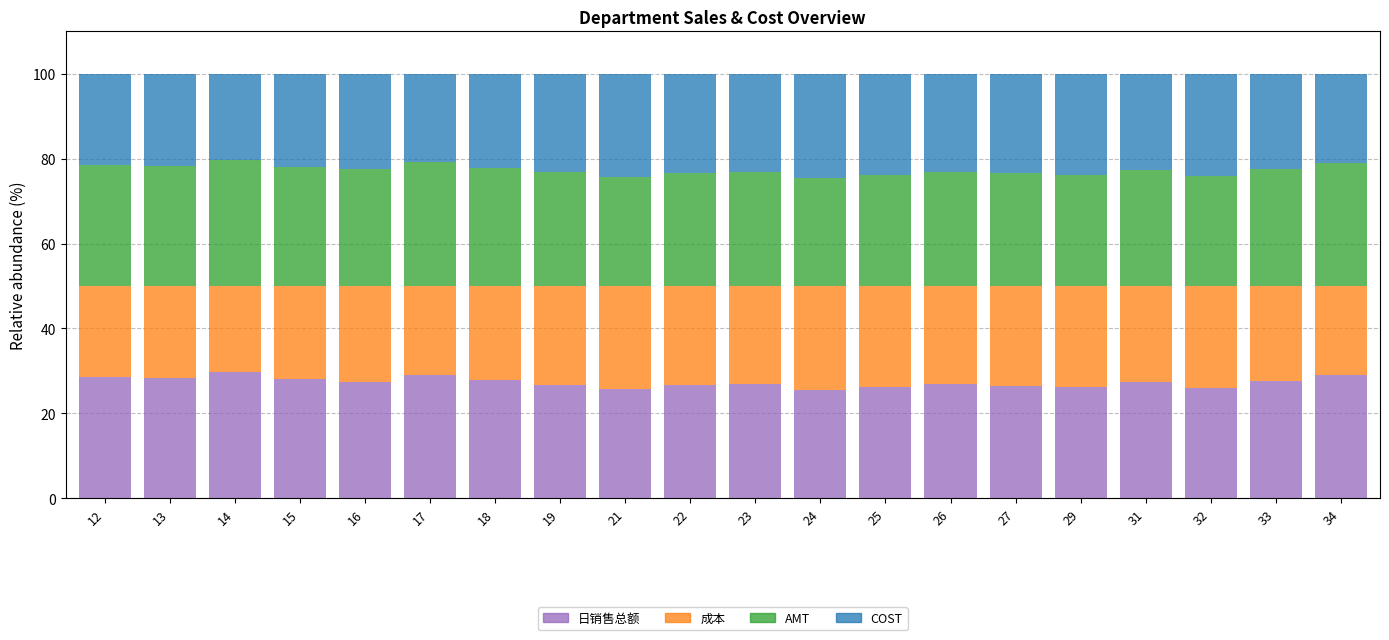

What is the total value across all series at 15?

100.0